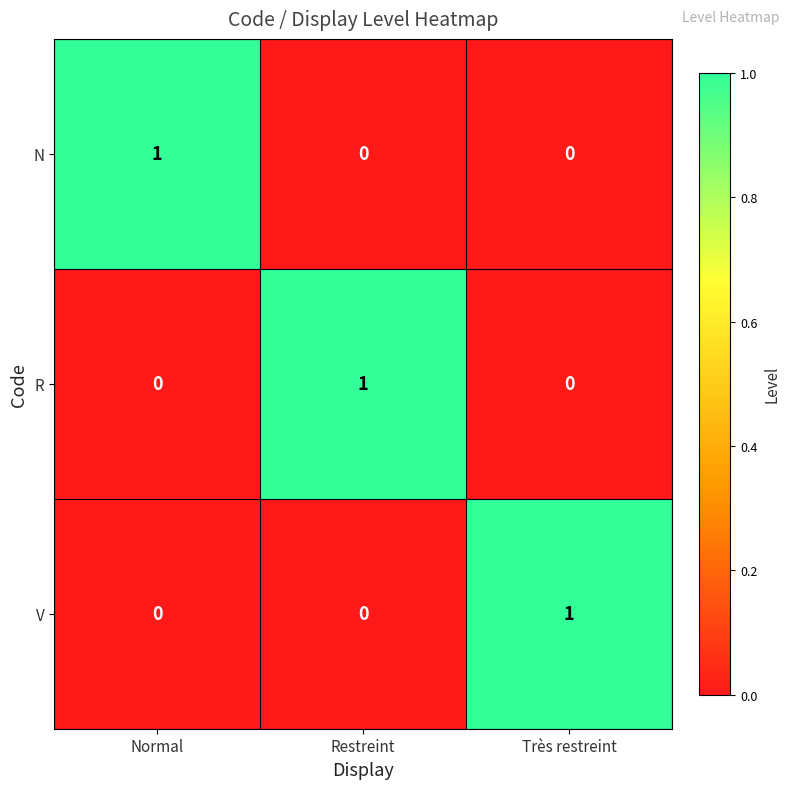

Count the number of categories in the chart.

3